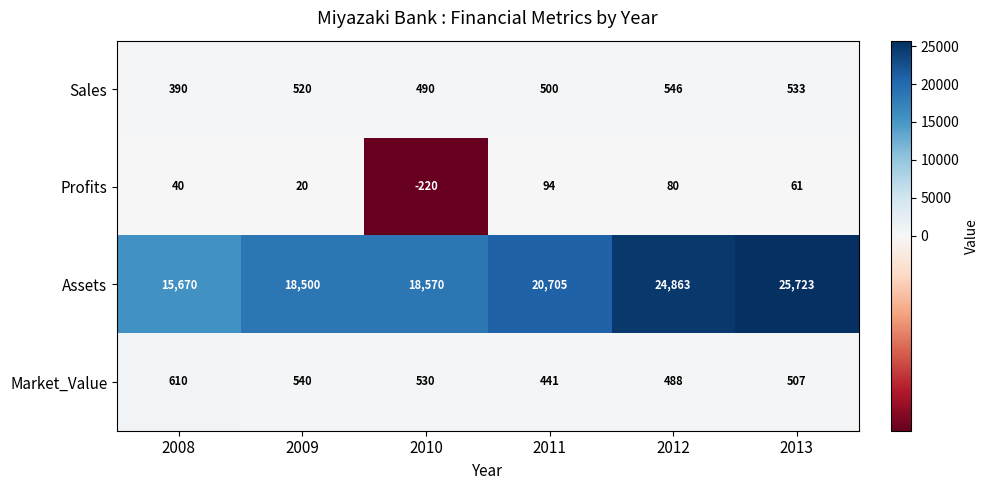

At which label is Sales closest to 468?

2010